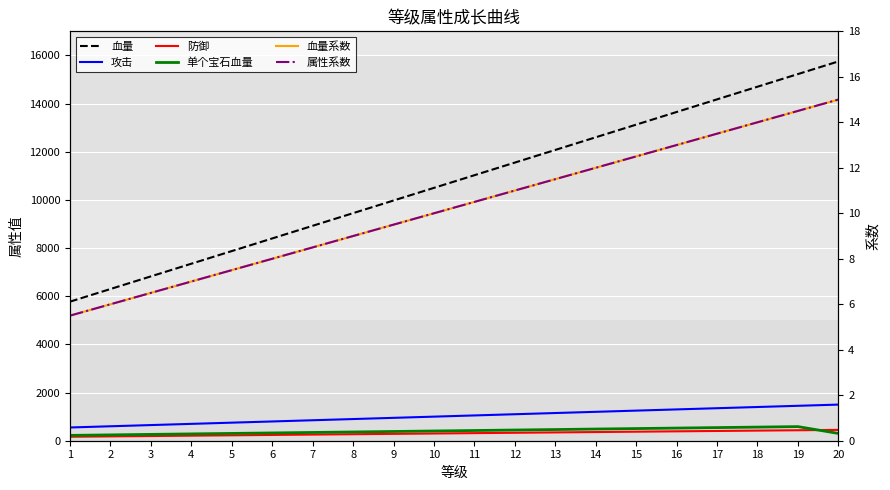

Which series has the largest range (max minus min)?

血量